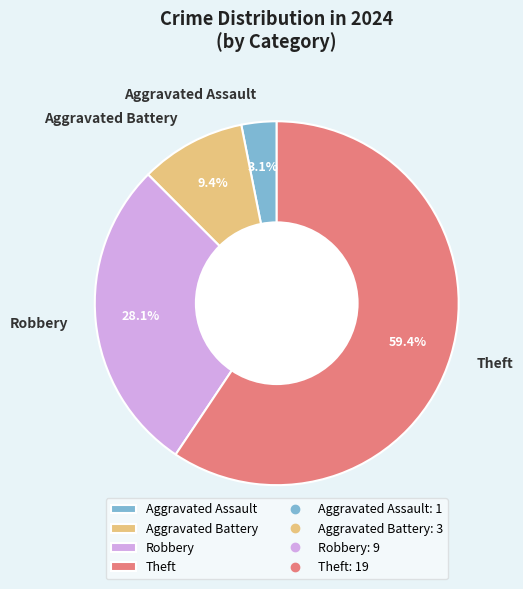

To the nearest percent, what is the difference between the largest and smallest slice percentages?

56%